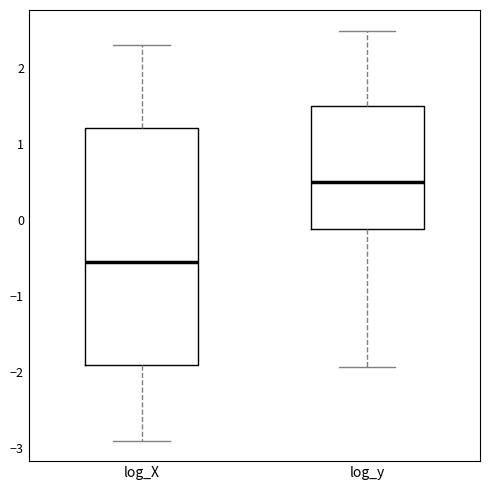

Reading left to right, read every box against the y-axis: the position of its median line, the range the box covers, and the ends of its whiskers. The values are not printed on the chart, so give them approximately, as read against the axis.

log_X: median -0.6, box -1.9 to 1.2, whiskers -2.9 to 2.3
log_y: median 0.5, box -0.1 to 1.5, whiskers -1.9 to 2.5